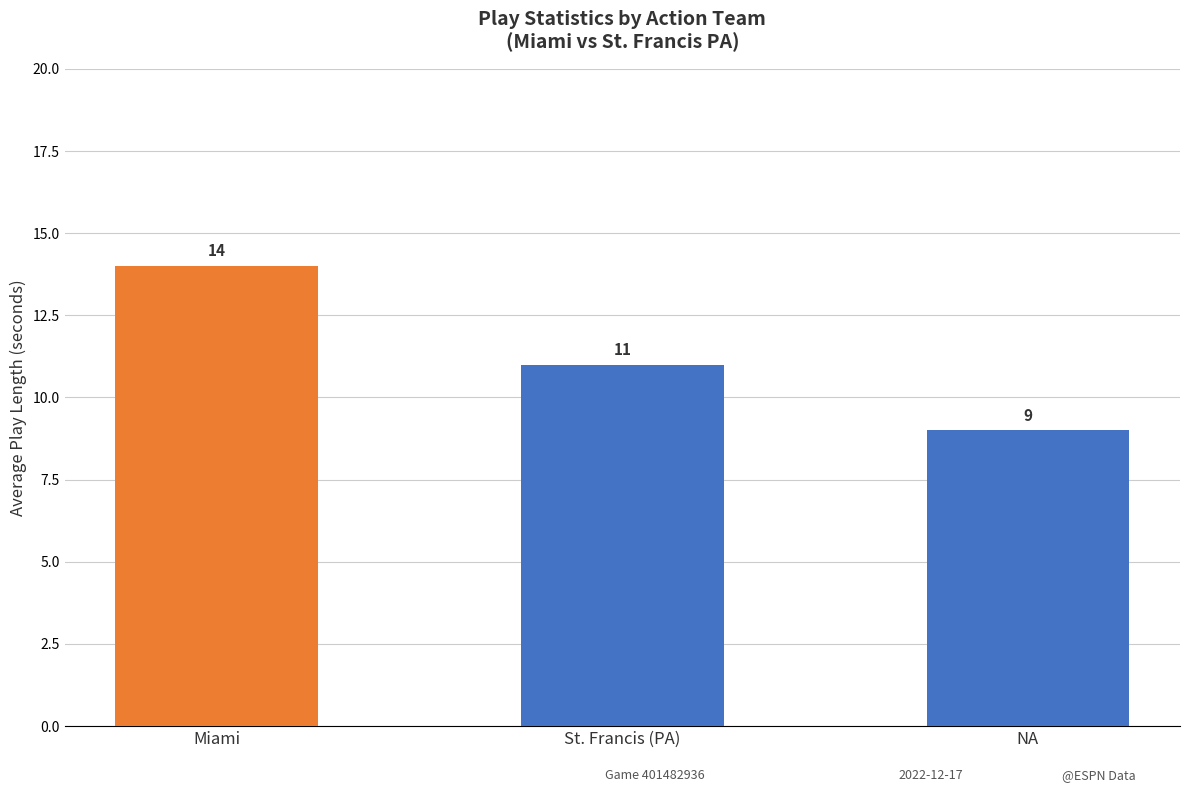

What is the difference between the values at NA and Miami?

5